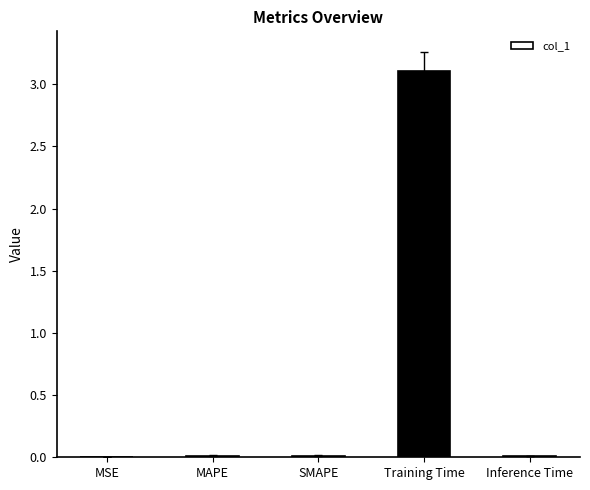

Is it true that the value at SMAPE is 0.0?

True